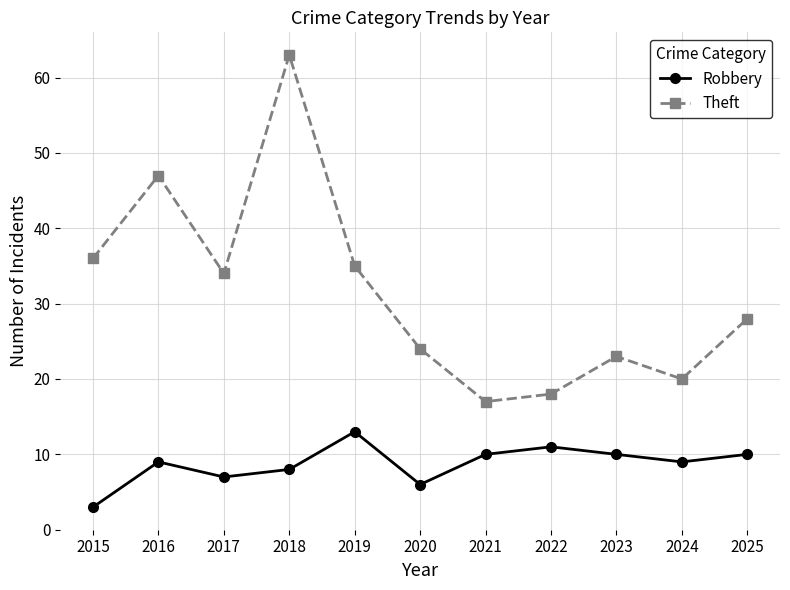

What value does the Robbery series have at 2022, to the nearest 5?

10